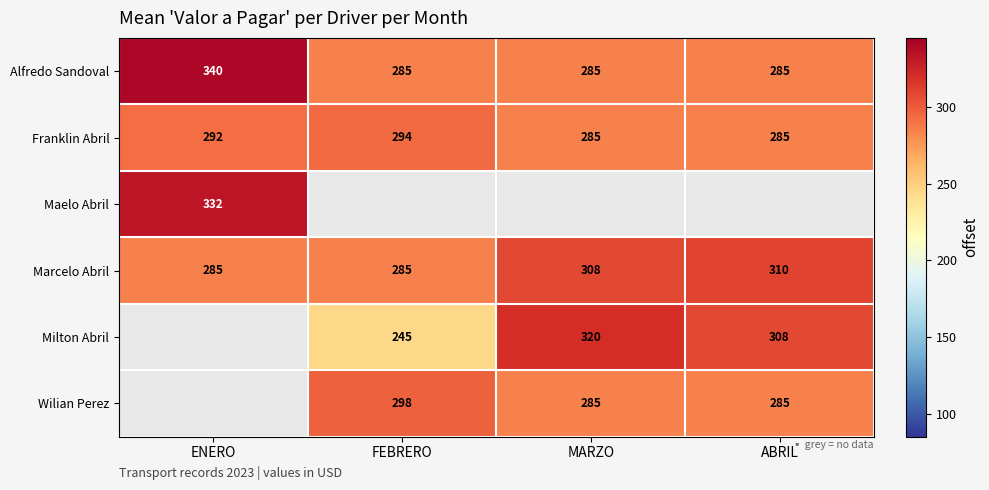

The Franklin Abril series shows 468.9 at ABRIL. True or false?

False